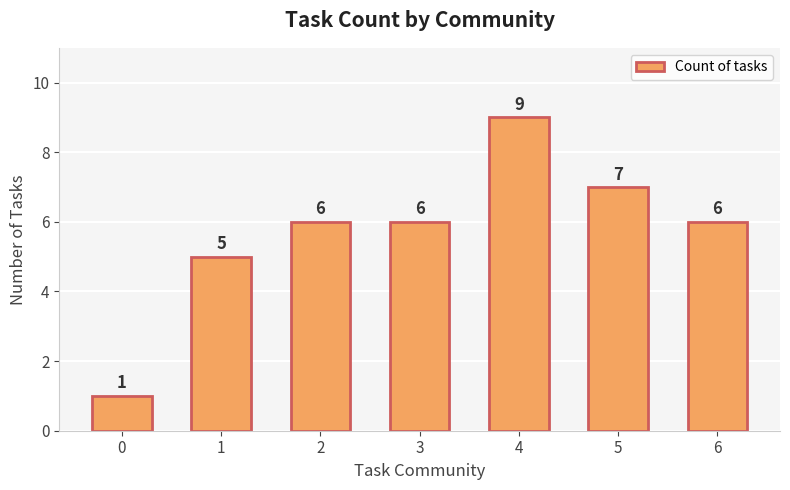

Reading left to right, transcribe all the data shown in this chart.

0=1	1=5	2=6	3=6	4=9	5=7	6=6